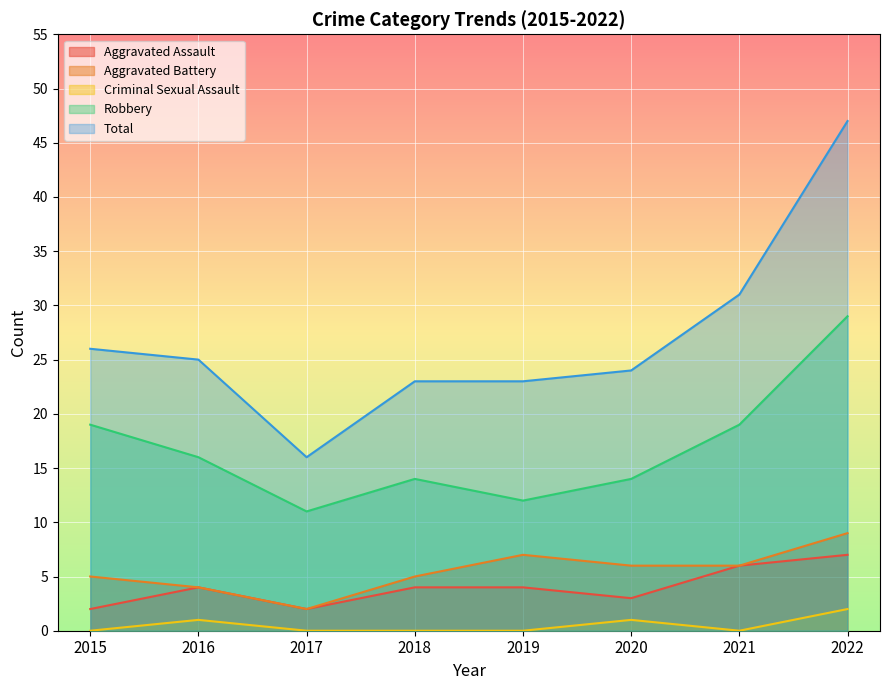

Which series has the largest total across all categories?

Total